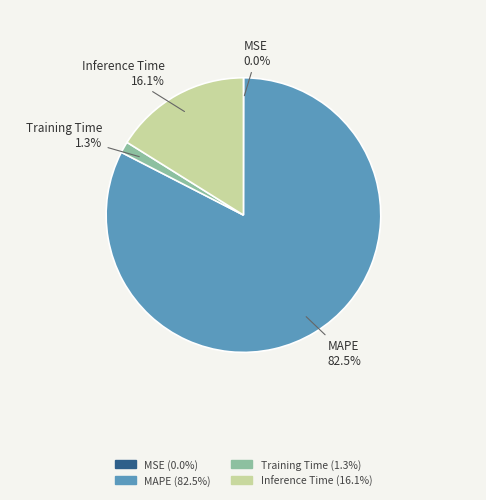

To the nearest percent, what is the average slice percentage?

25%